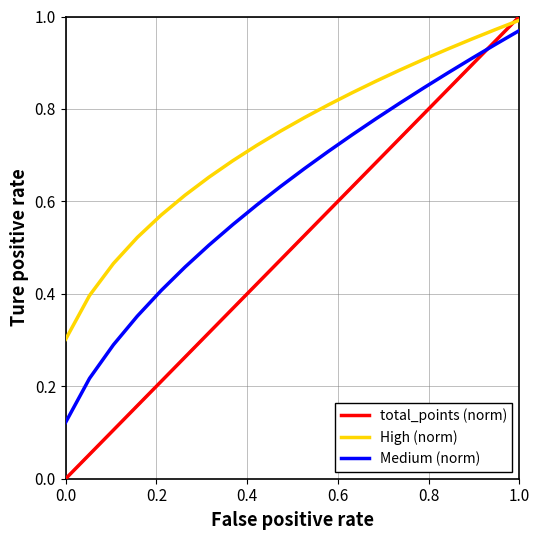

What are all the series names shown in the legend?

total_points (norm), High (norm), Medium (norm)